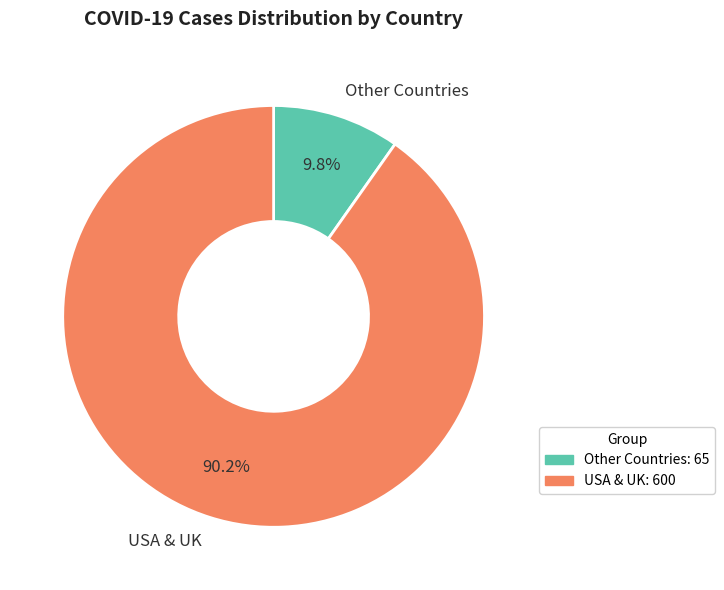

Rank the categories by value from highest to lowest.

USA & UK, Other Countries